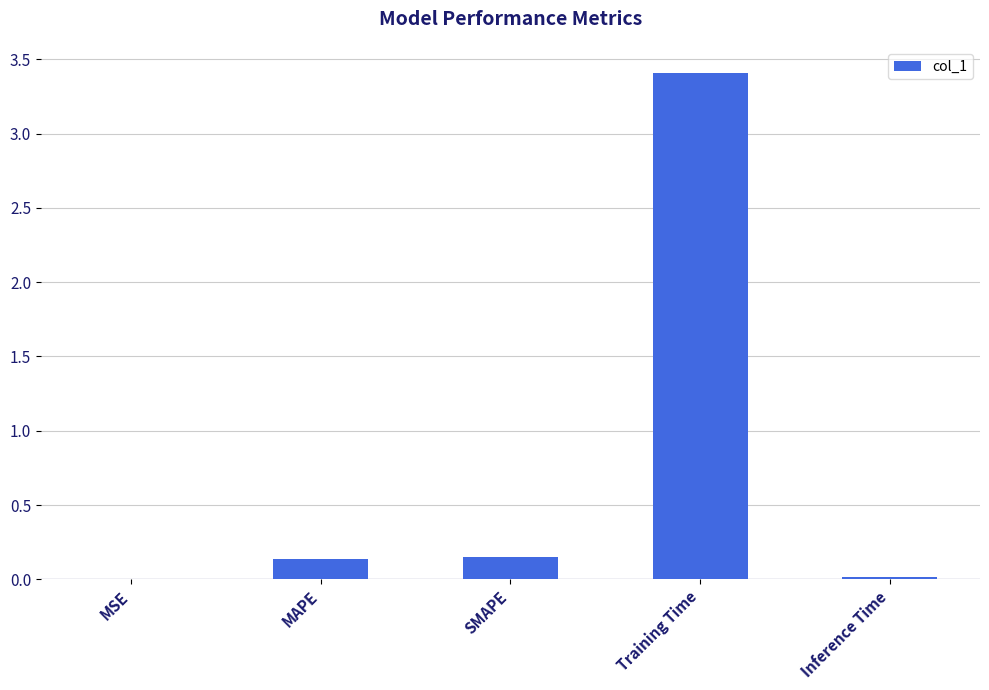

True or false: the data shows 1.0 at Training Time.

False